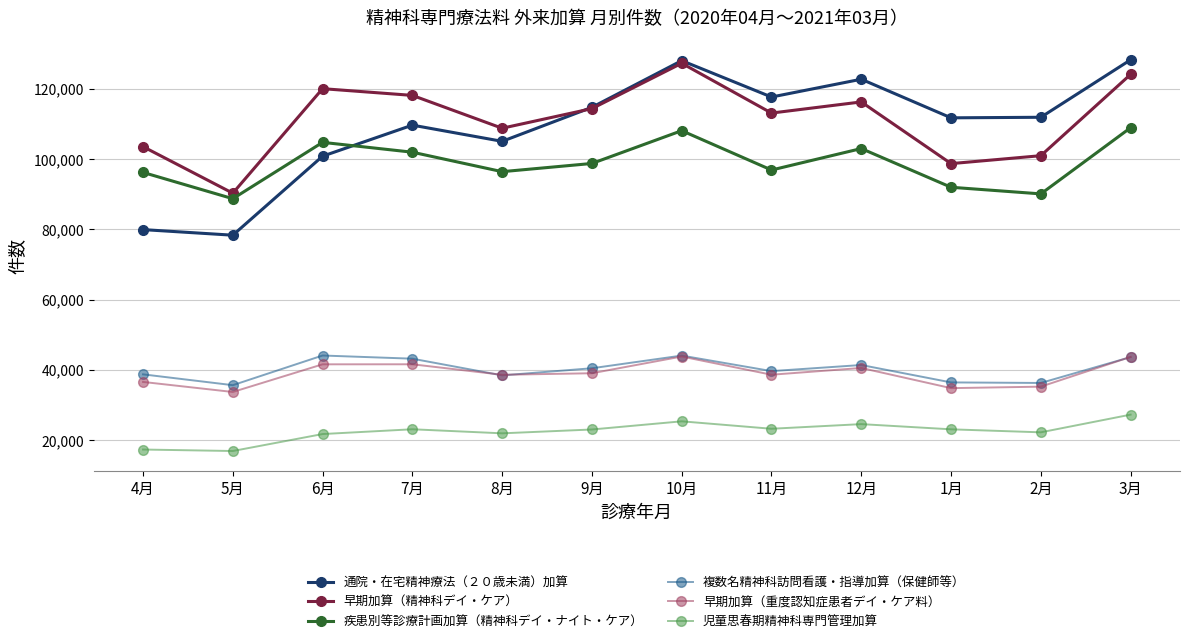

True or false: 疾患別等診療計画加算（精神科デイ・ナイト・ケア） and 早期加算（重度認知症患者デイ・ケア料） intersect in this chart.

False